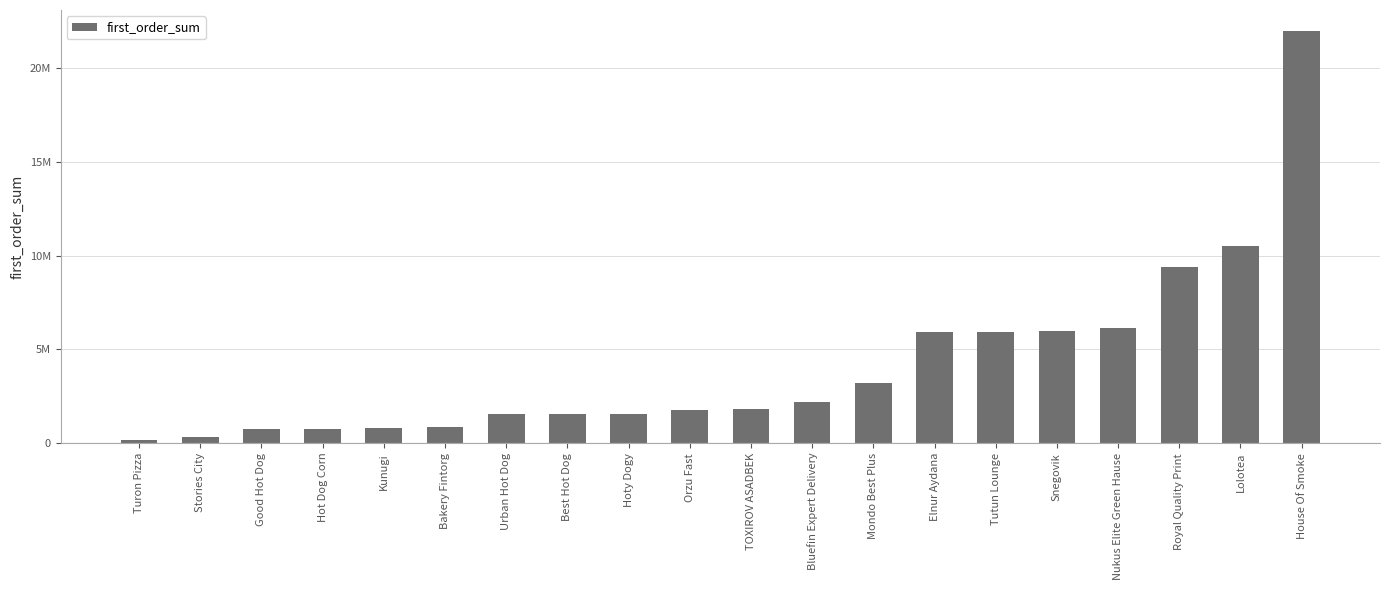

Are the bars horizontal?

No